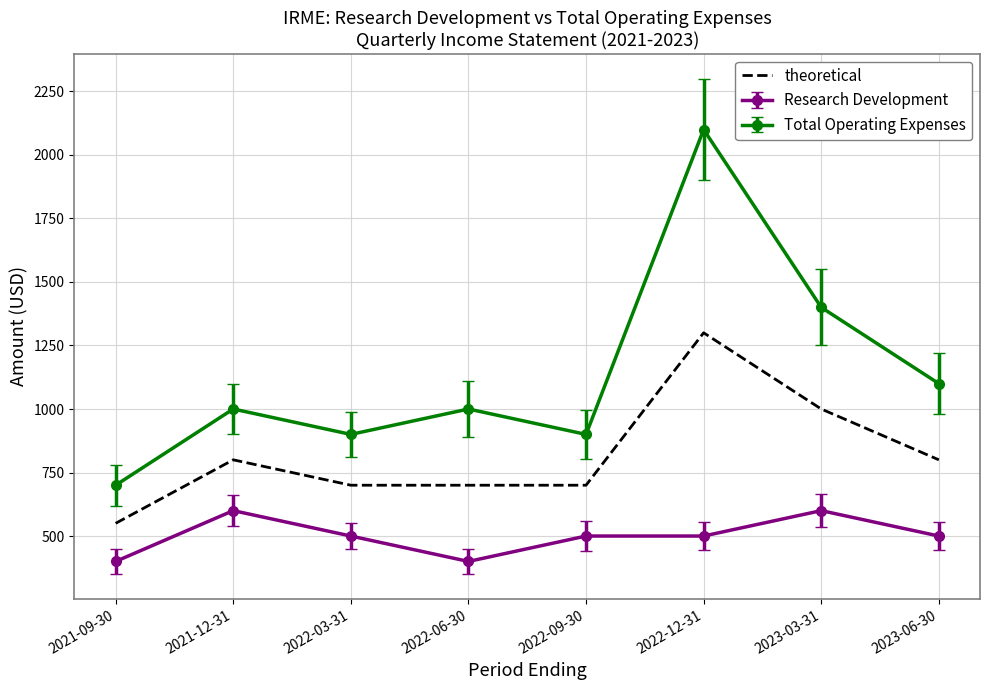

Which series has the largest total across all categories?

Total Operating Expenses